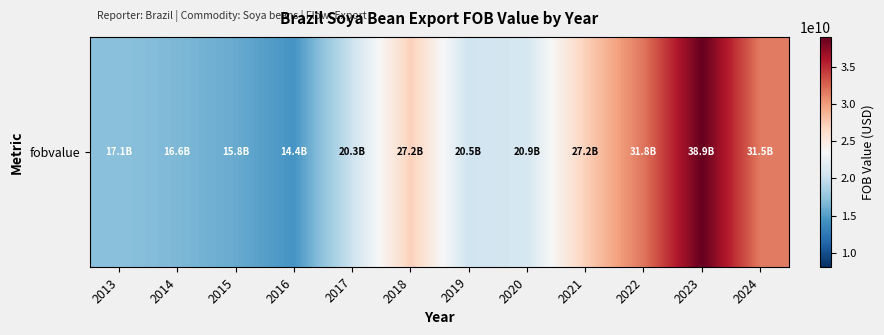

Approximately how many times larger is the value at 2019 compared to 2024?

0.6